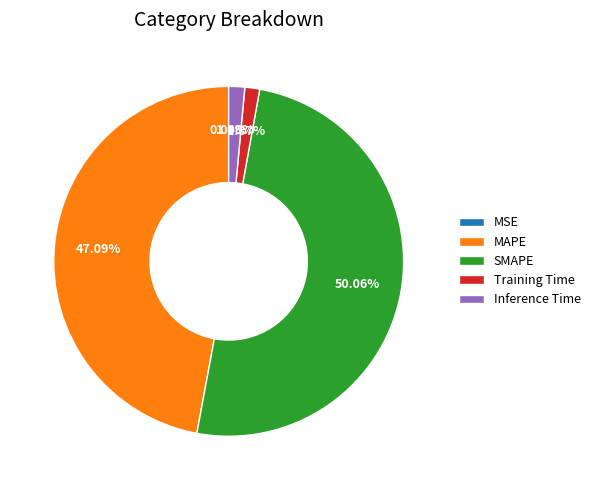

Which category has the biggest portion of the pie?

SMAPE